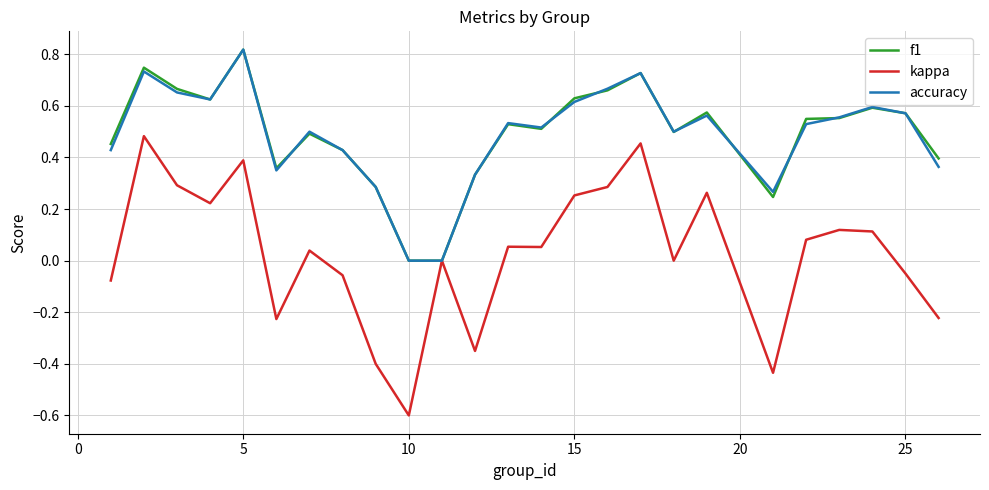

What is the smallest value displayed?

-0.6